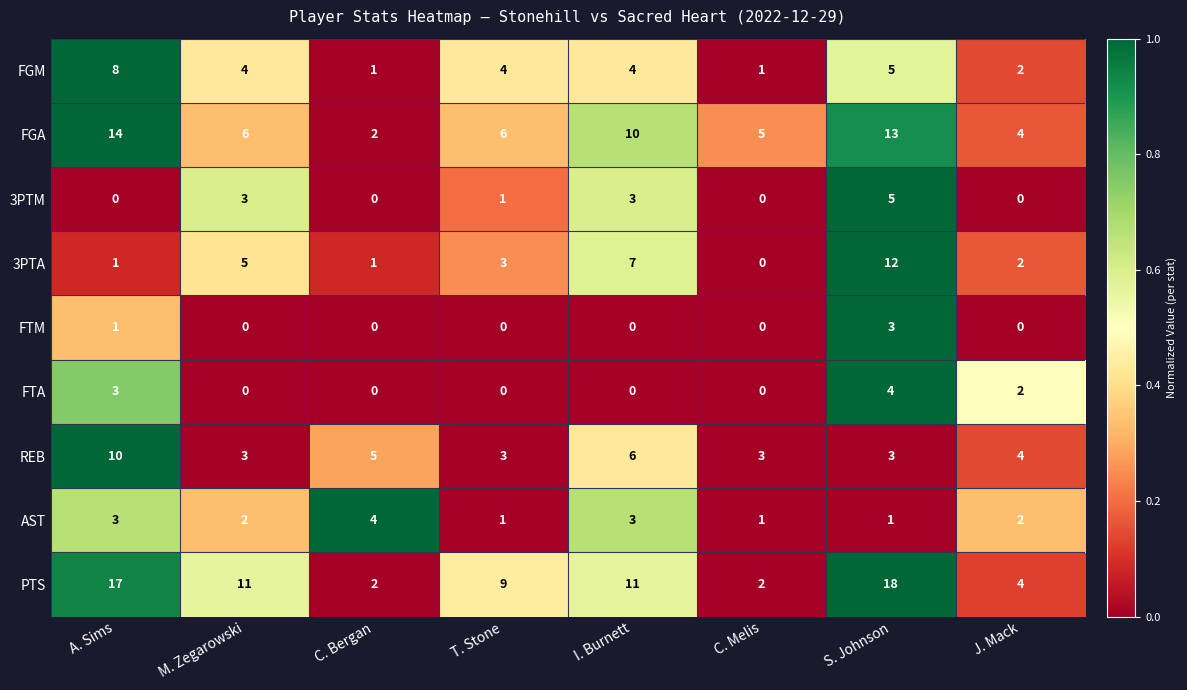

The value of REB at C. Bergan is 1. True or false?

False